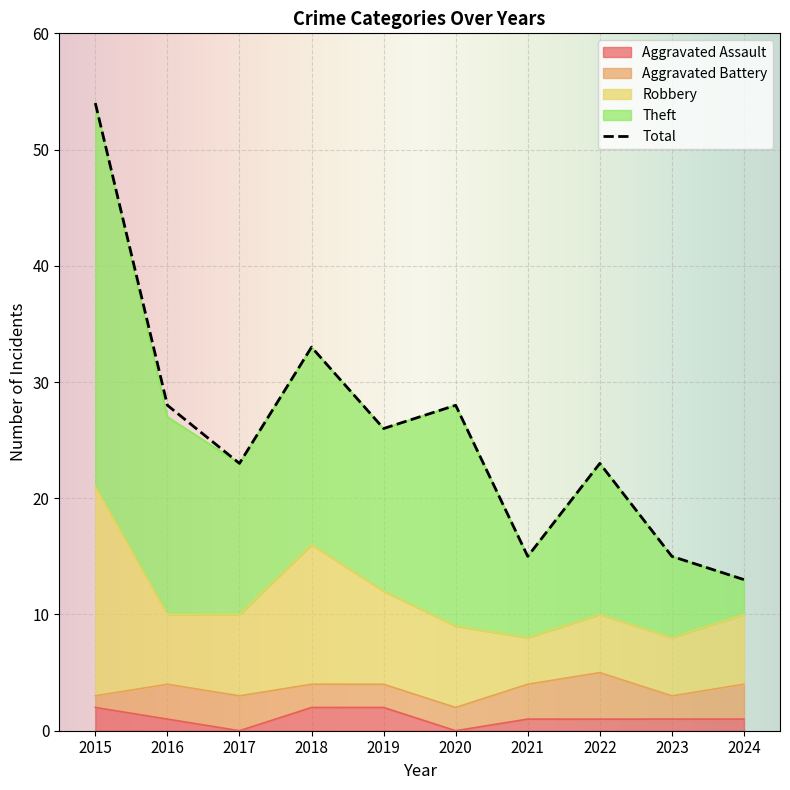

Is the value of Aggravated Assault at 2015 greater than the value of Total at 2018?

No